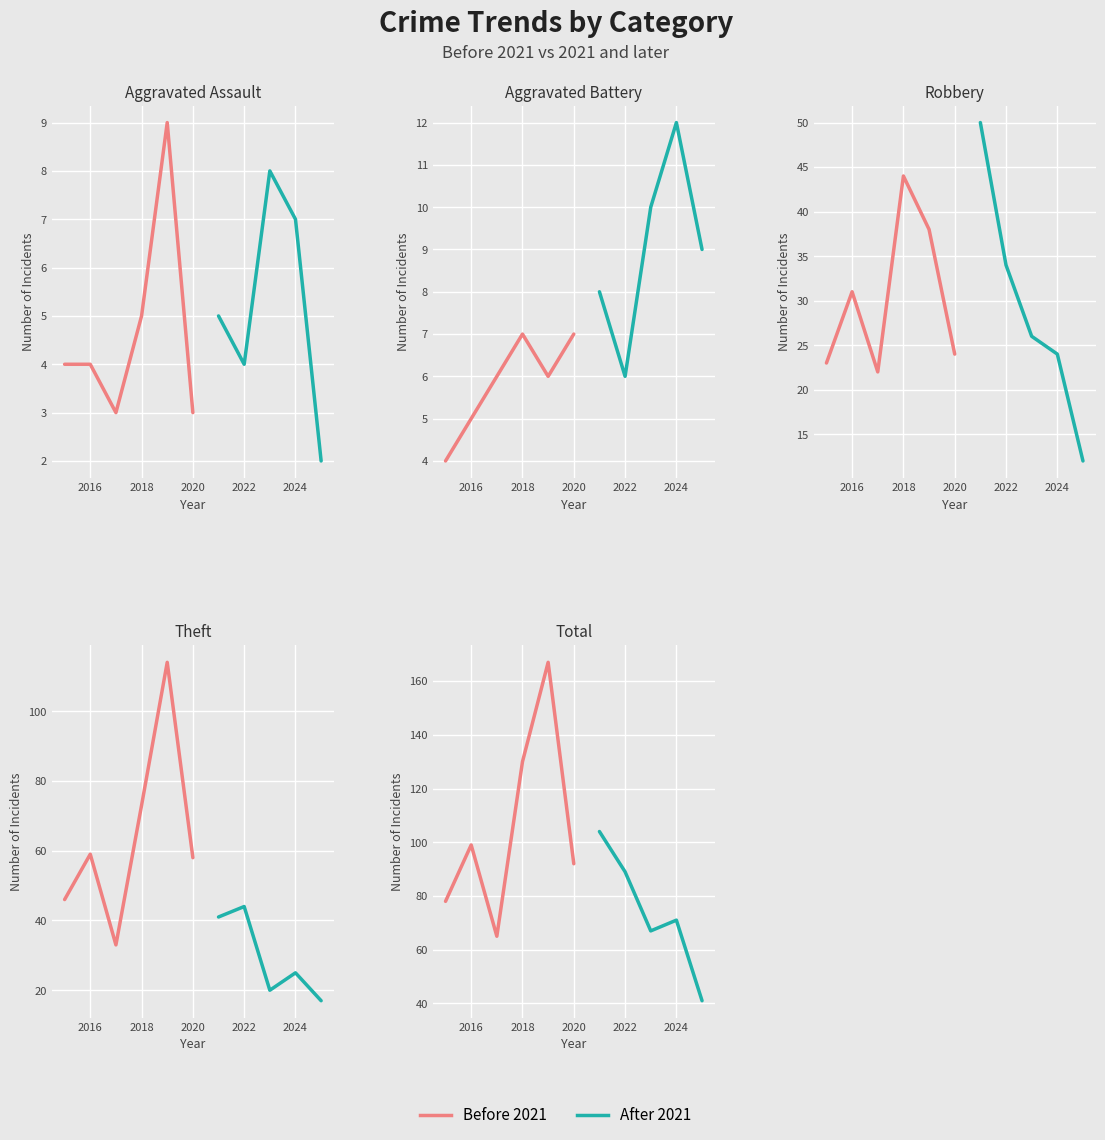

How many interior local peaks does the Total series have?

4